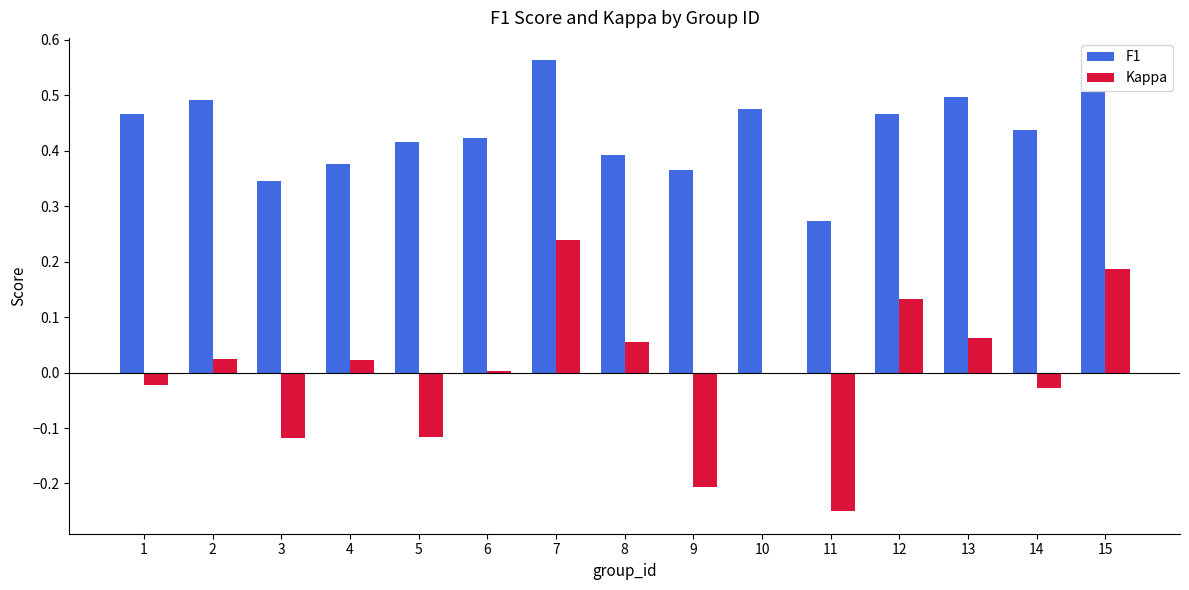

The value of F1 at 15 is 0.5. True or false?

True